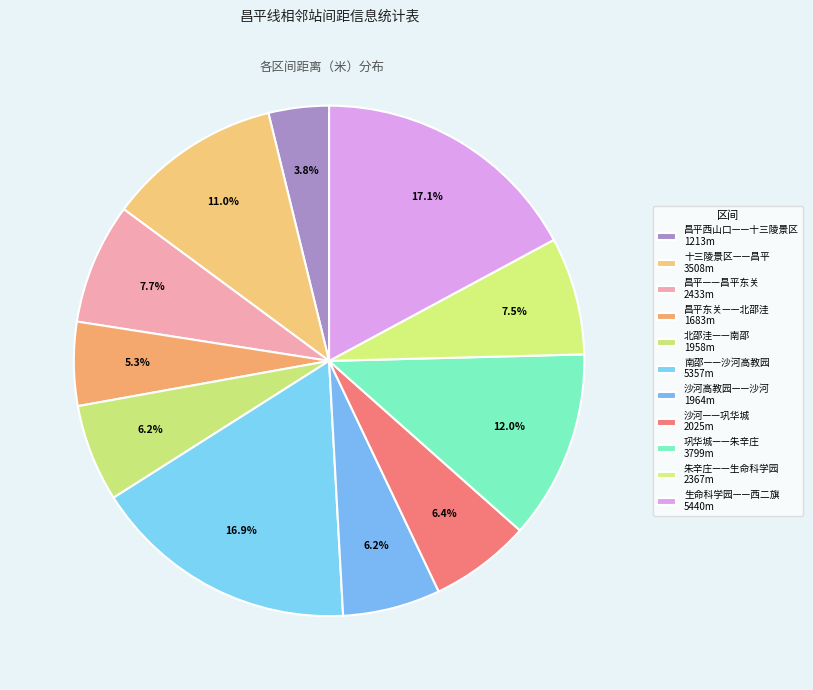

How many segments does this pie chart have?

11